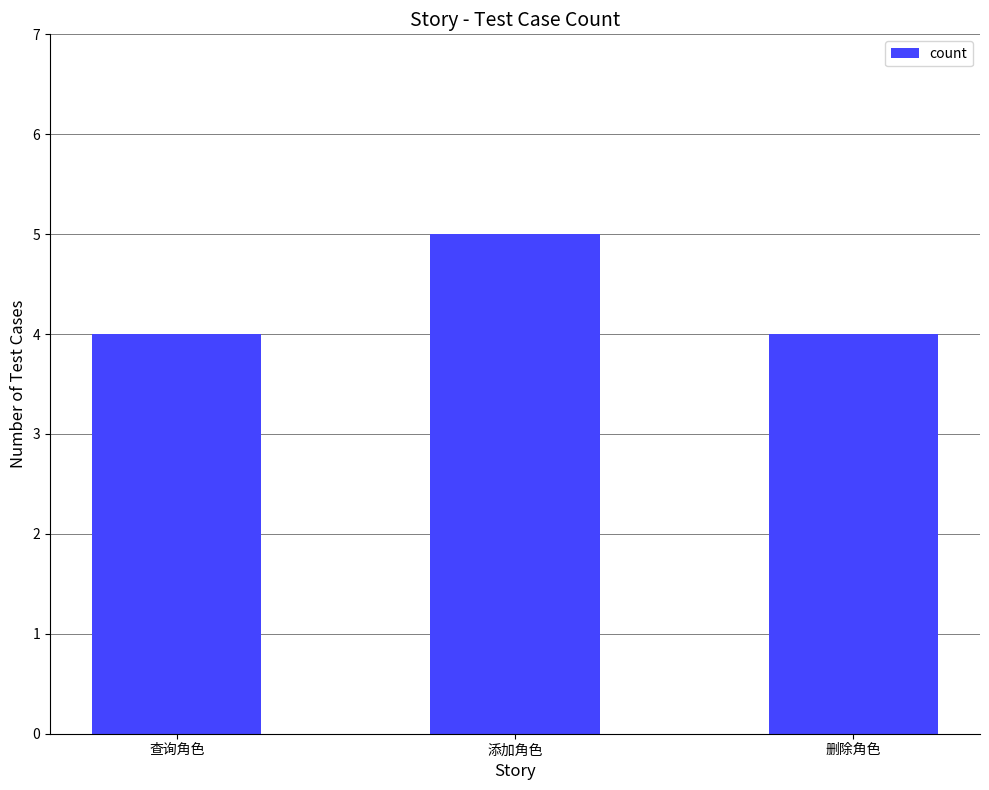

How many categories are shown in the chart?

3